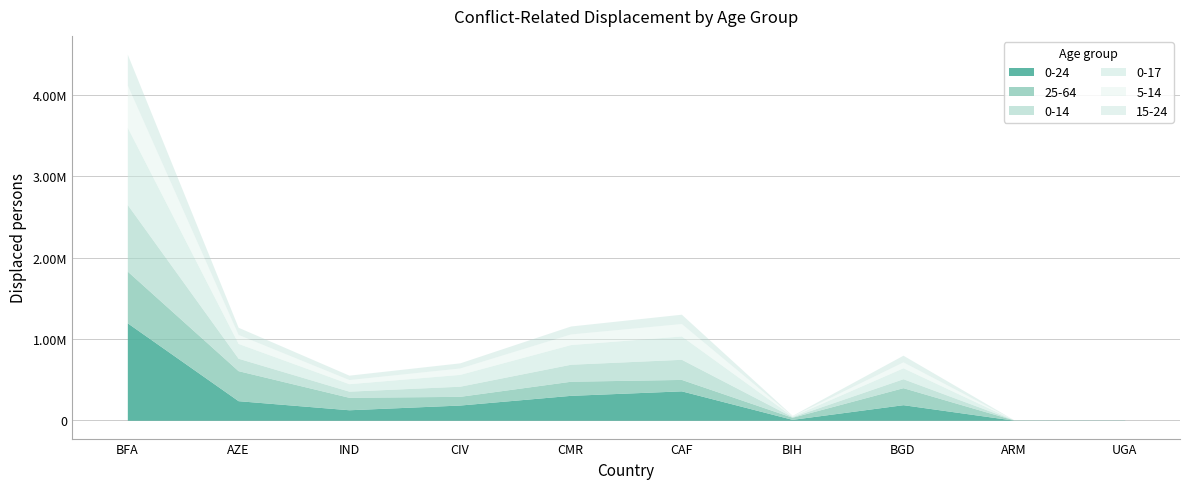

At which category is the sum across all series the highest?

BFA